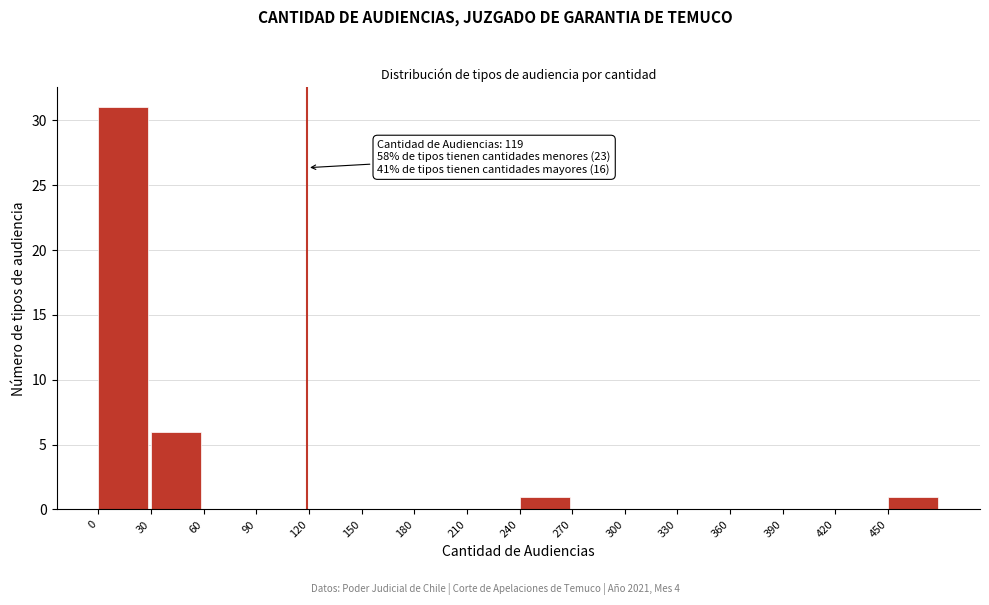

Over which range of the x-axis is the bar tallest?

0 to 30